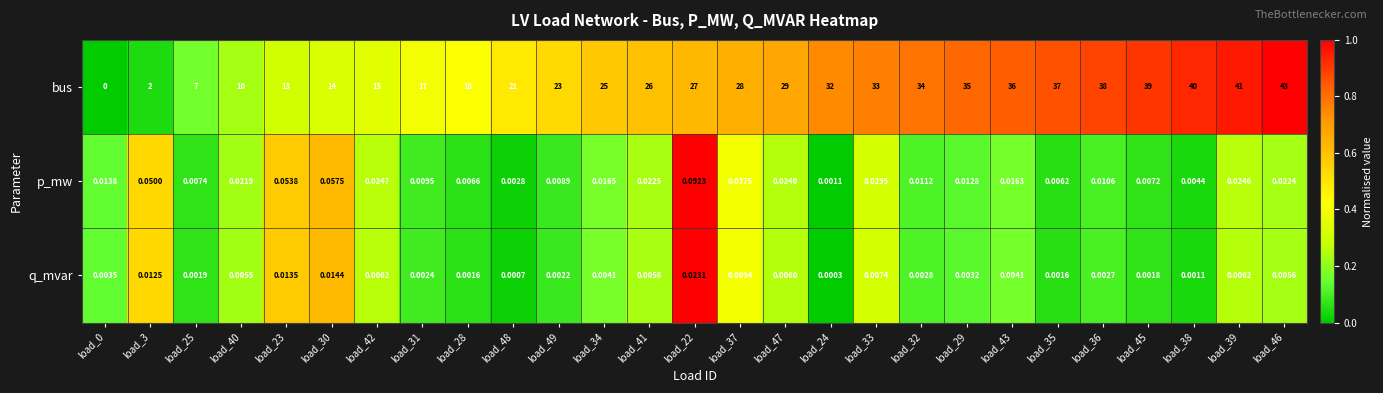

List the series in order of their peak value, highest first.

bus, p_mw, q_mvar